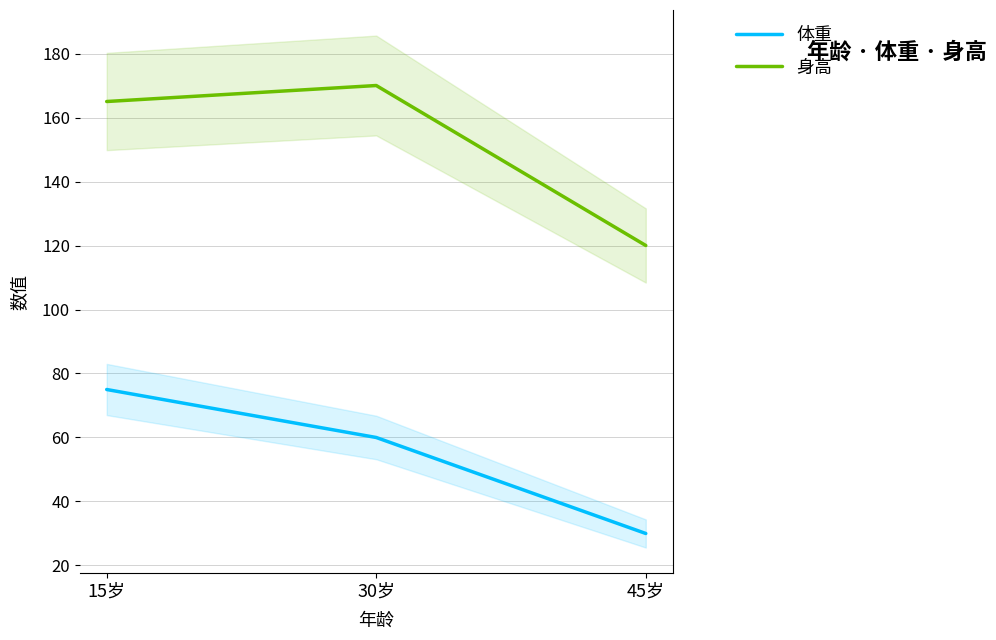

What is the average value of the 体重 series?

55